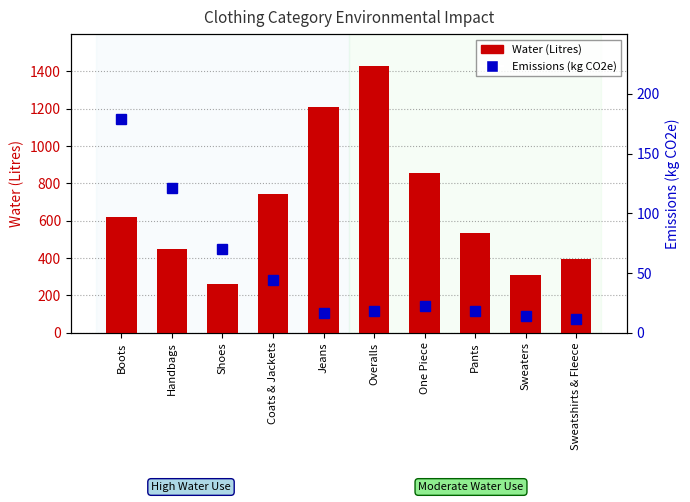

What is the sum of the Emissions (kg CO2e) values at Shoes and Overalls?

88.2